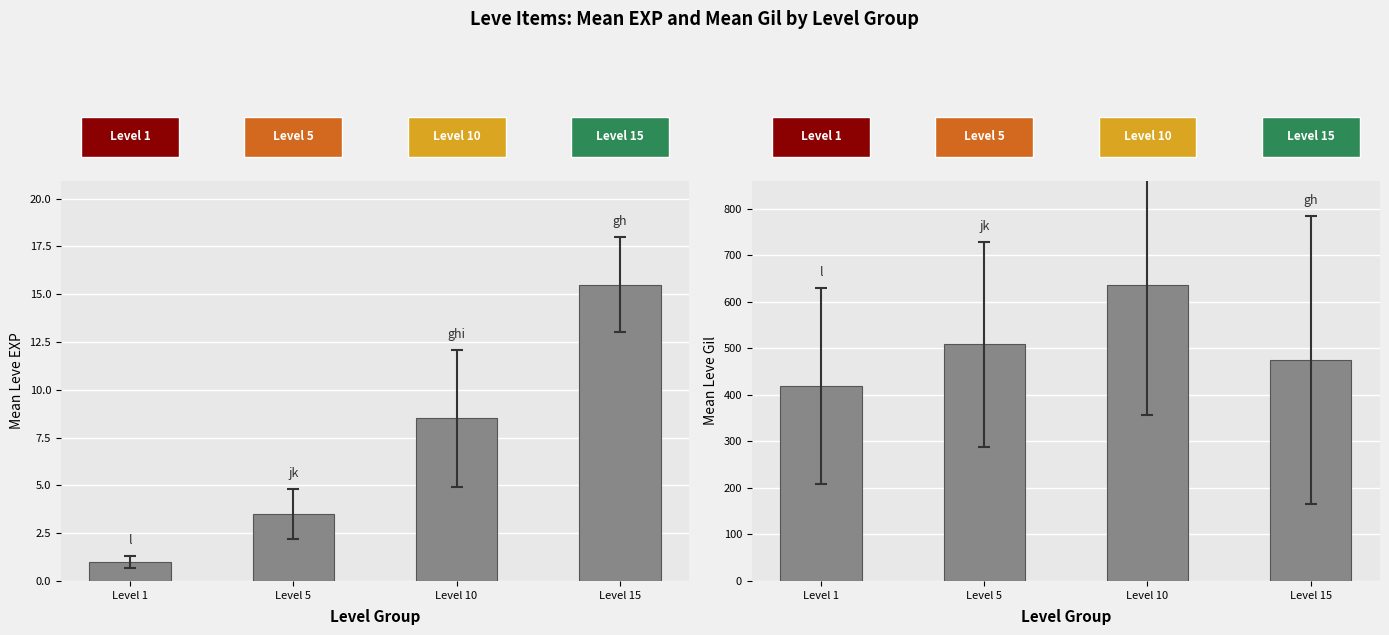

What is the difference between the maximum and minimum values in the Mean Leve EXP series?

14.5